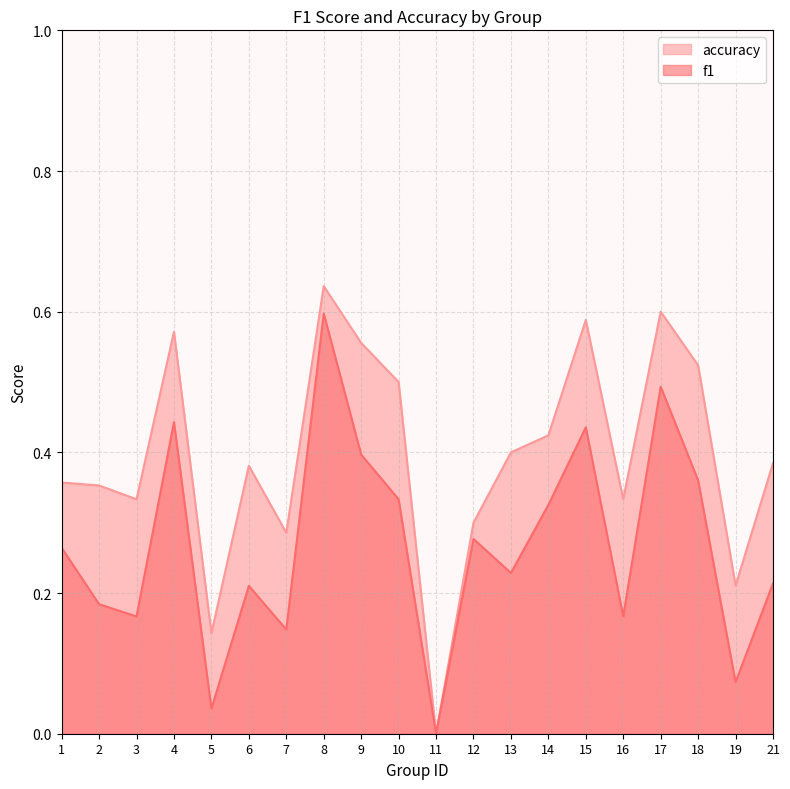

What is the greatest value displayed?

0.6